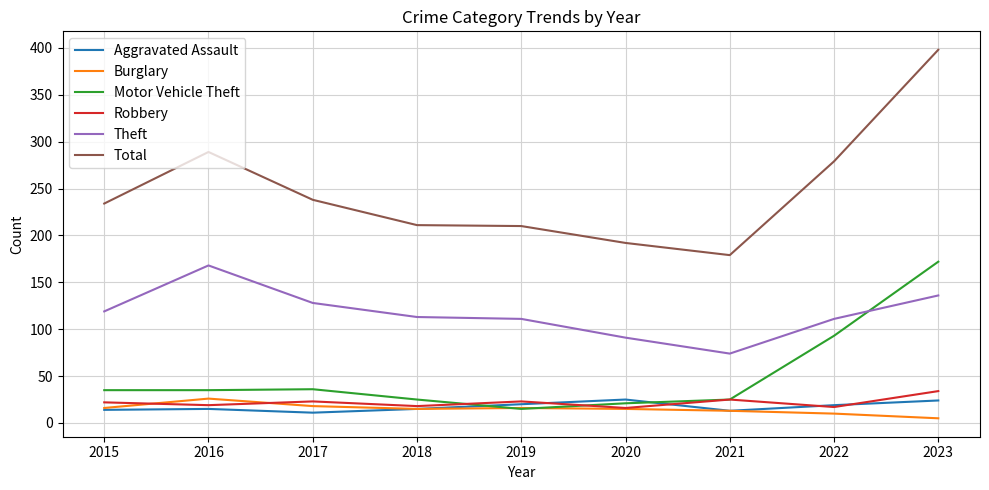

The value of Total at 2020 is 192. True or false?

True